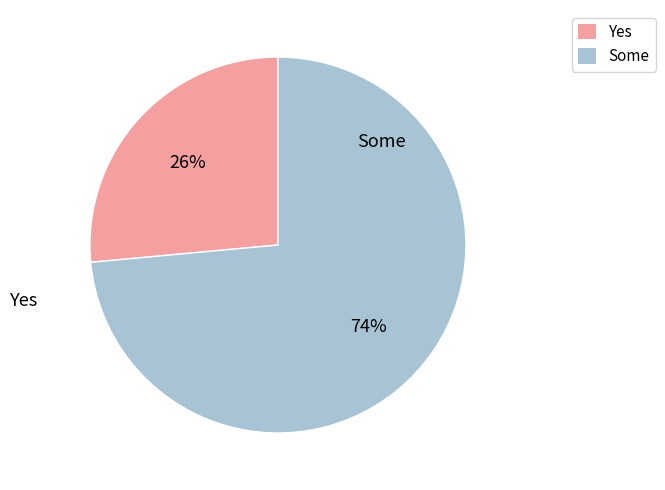

Which has a higher value, Yes or Some?

Some